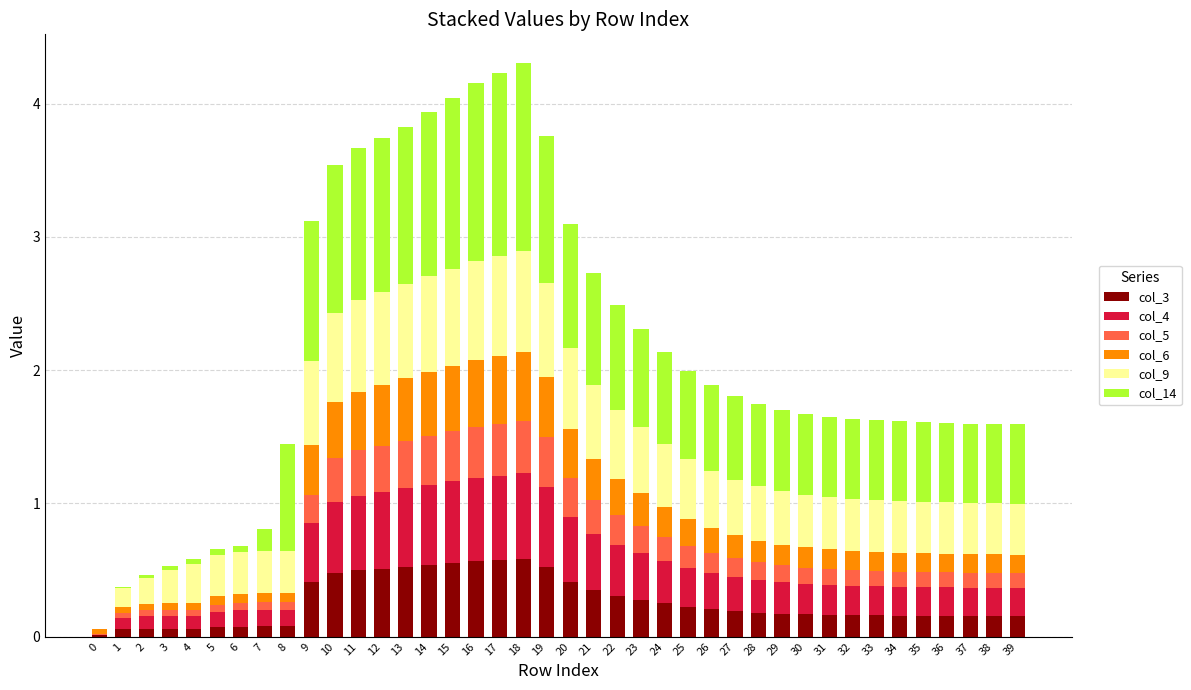

Are the bars horizontal?

No